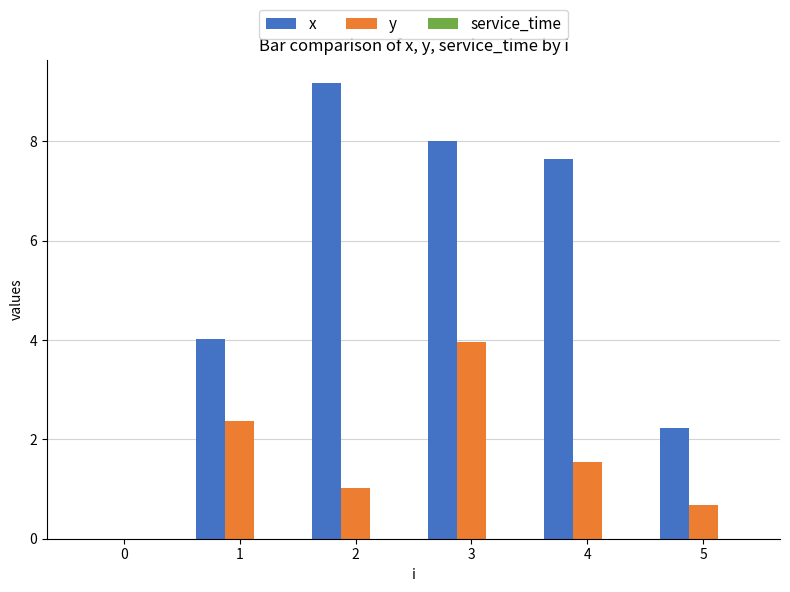

Which series changed the most between 0 and 5?

x